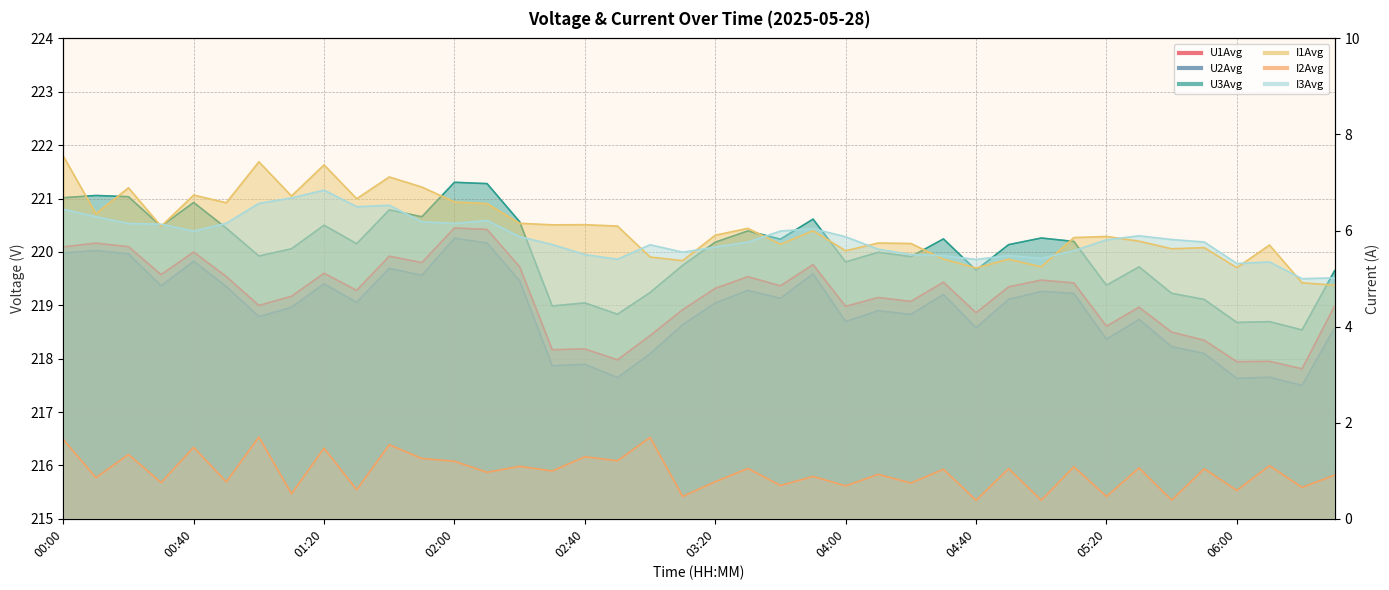

How many values in the U2Avg series are below 219?

19